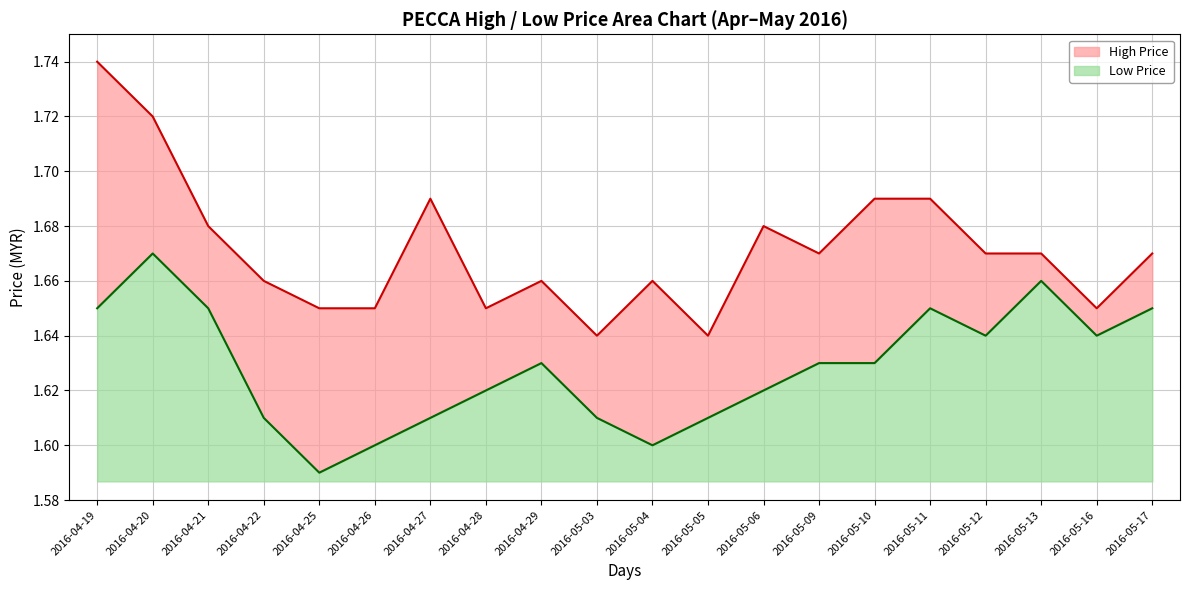

Reading right to left, what are all the values shown in this chart?

high: 1.7	1.6	1.7	1.7	1.7	1.7	1.7	1.7	1.6	1.7	1.6	1.7	1.6	1.7	1.6	1.6	1.7	1.7	1.7	1.7
low: 1.6	1.6	1.7	1.6	1.6	1.6	1.6	1.6	1.6	1.6	1.6	1.6	1.6	1.6	1.6	1.6	1.6	1.6	1.7	1.6